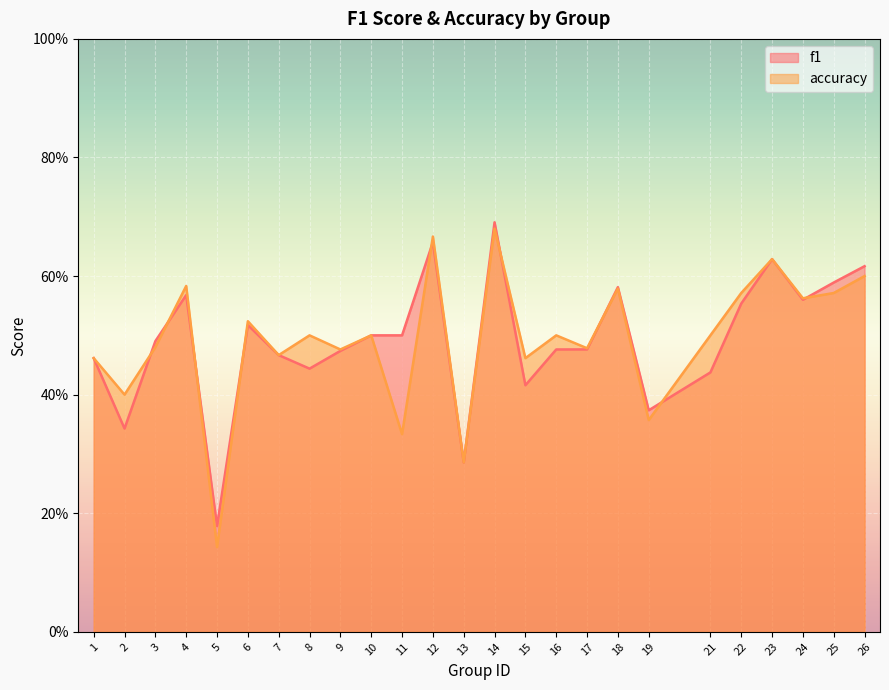

Reading left to right, what are all the values shown in this chart?

f1: 0.5	0.3	0.5	0.6	0.2	0.5	0.5	0.4	0.5	0.5	0.5	0.7	0.3	0.7	0.4	0.5	0.5	0.6	0.4	0.4	0.6	0.6	0.6	0.6	0.6
accuracy: 0.5	0.4	0.5	0.6	0.1	0.5	0.5	0.5	0.5	0.5	0.3	0.7	0.3	0.7	0.5	0.5	0.5	0.6	0.4	0.5	0.6	0.6	0.6	0.6	0.6